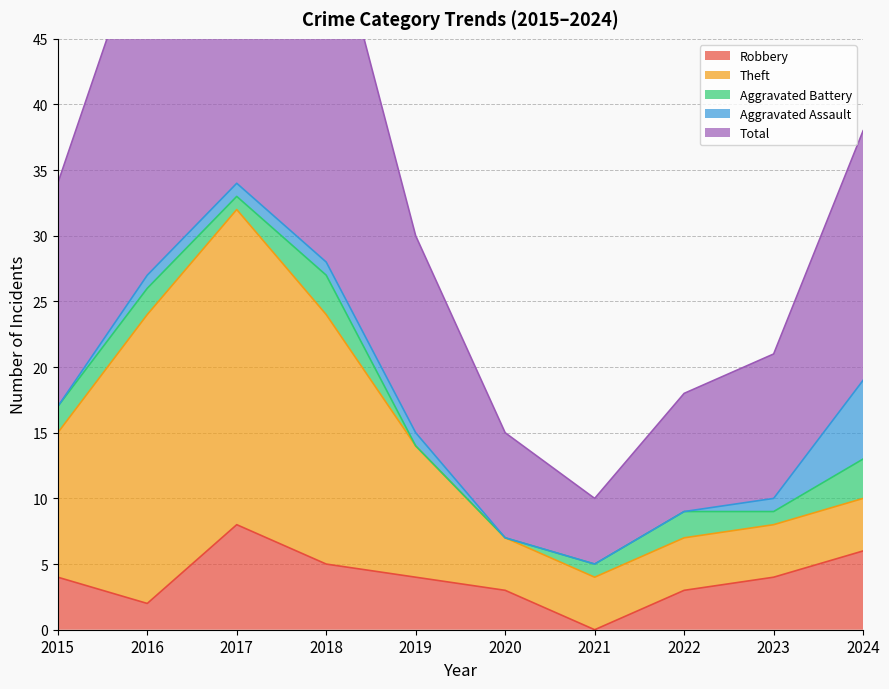

True or false: Robbery and Aggravated Battery cross at least once.

True